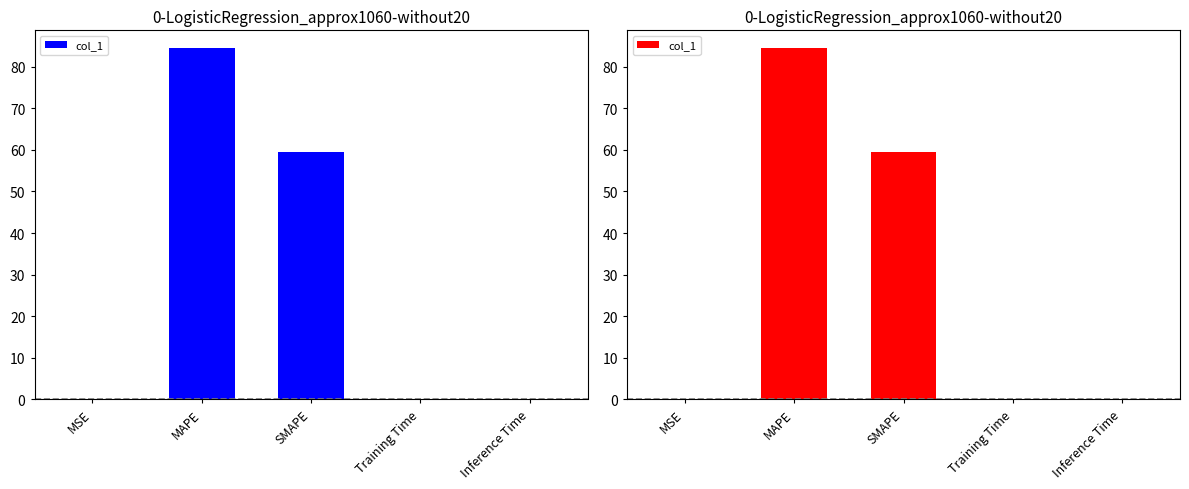

Reading left to right, transcribe all the data shown in this chart.

MSE=0.0	MAPE=84.5	SMAPE=59.4	Training Time=0.0	Inference Time=0.0